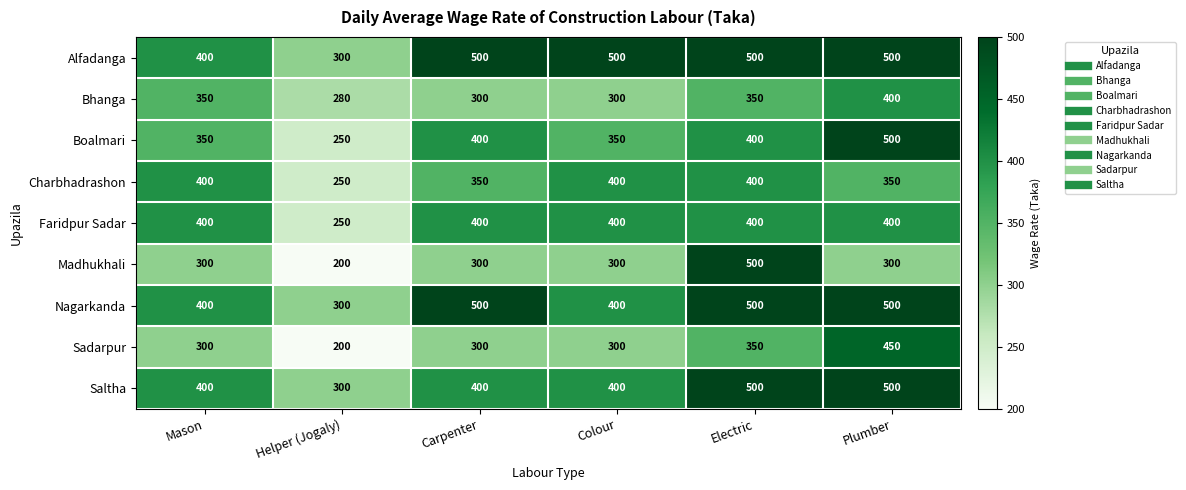

What is the difference between the Faridpur Sadar values at Helper (Jogaly) and Colour?

150